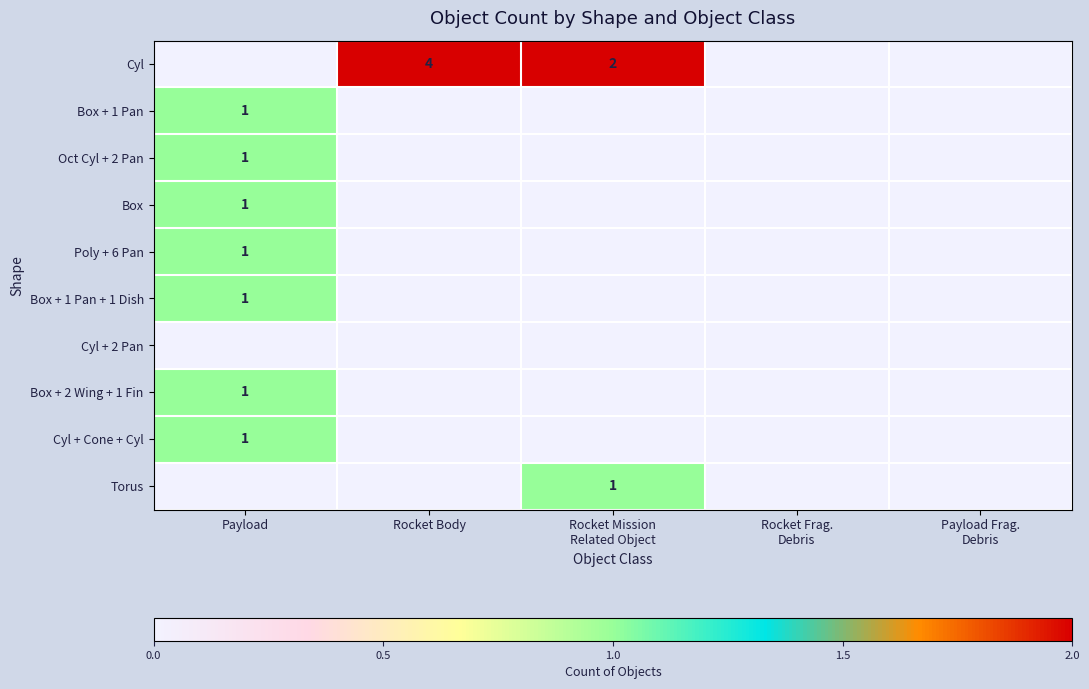

What is the total value across all series at Rocket Body?

4